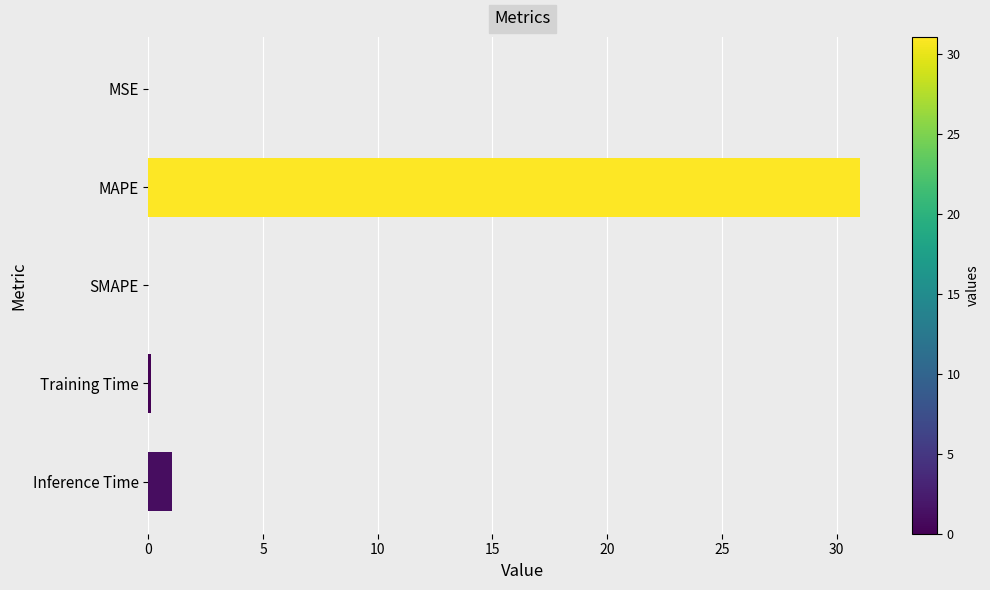

The value at MAPE is 31.0. True or false?

True